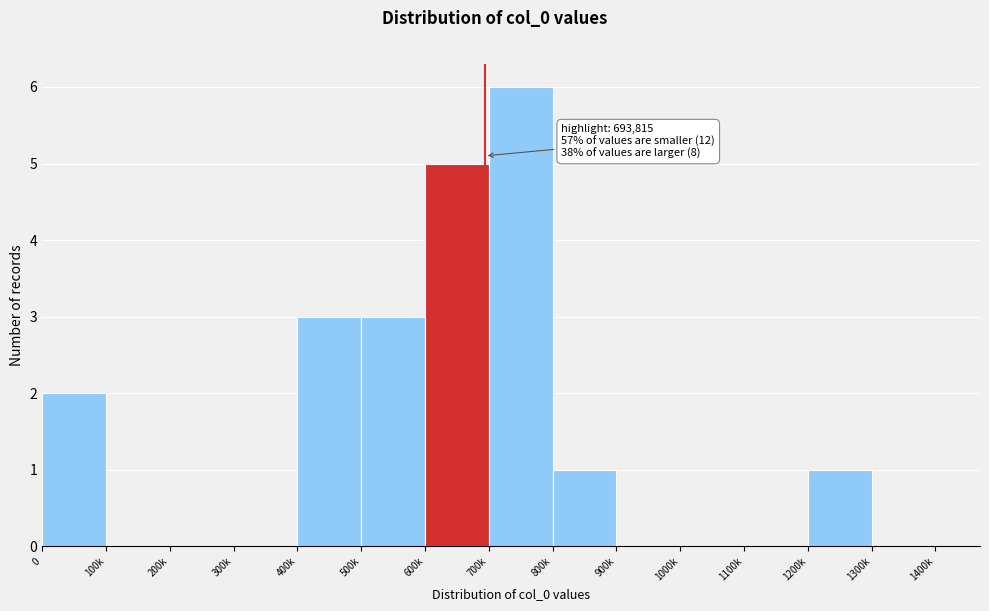

Reading left to right, list all the values displayed in this chart.

0=2	100k=0	200k=0	300k=0	400k=3	500k=3	600k=5	700k=6	800k=1	900k=0	1000k=0	1100k=0	1200k=1	1300k=0